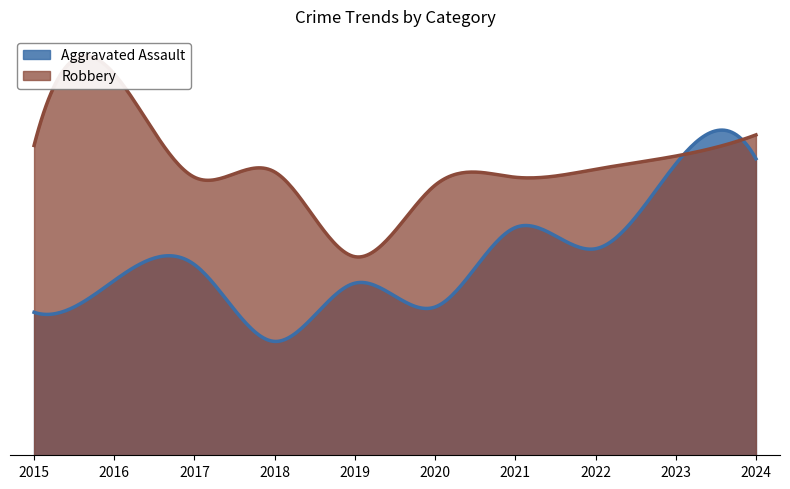

How many data points in Aggravated Assault are above 72?

4